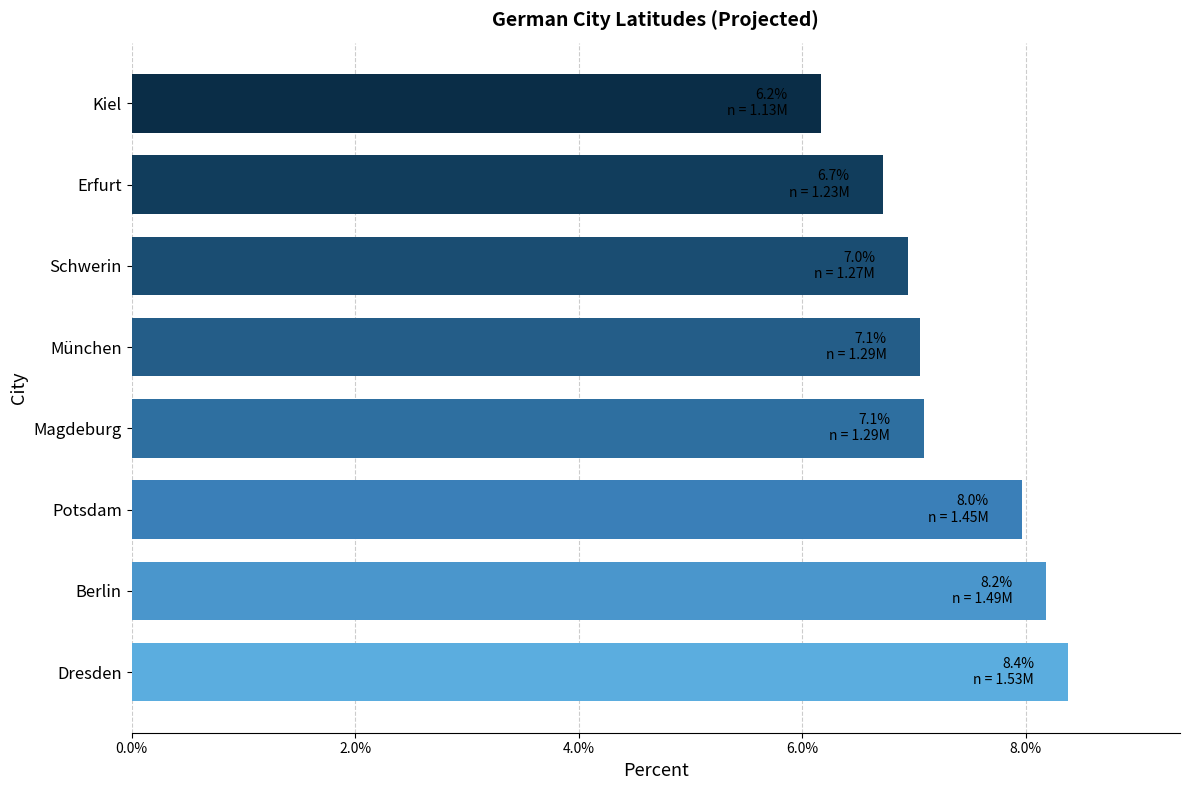

What is the sum of the values at Berlin and Potsdam?

16.2